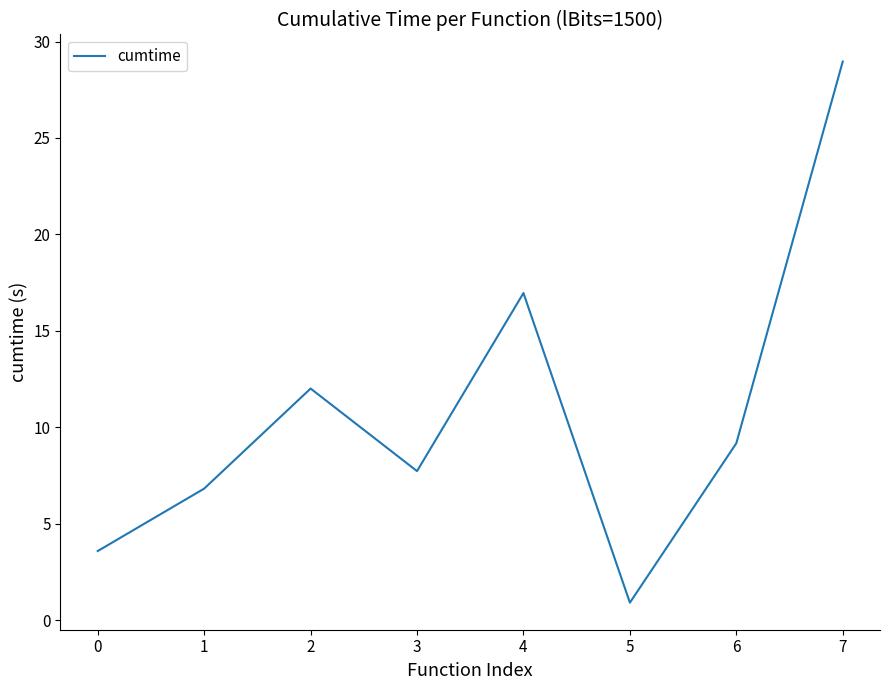

Where is the first local maximum?

2